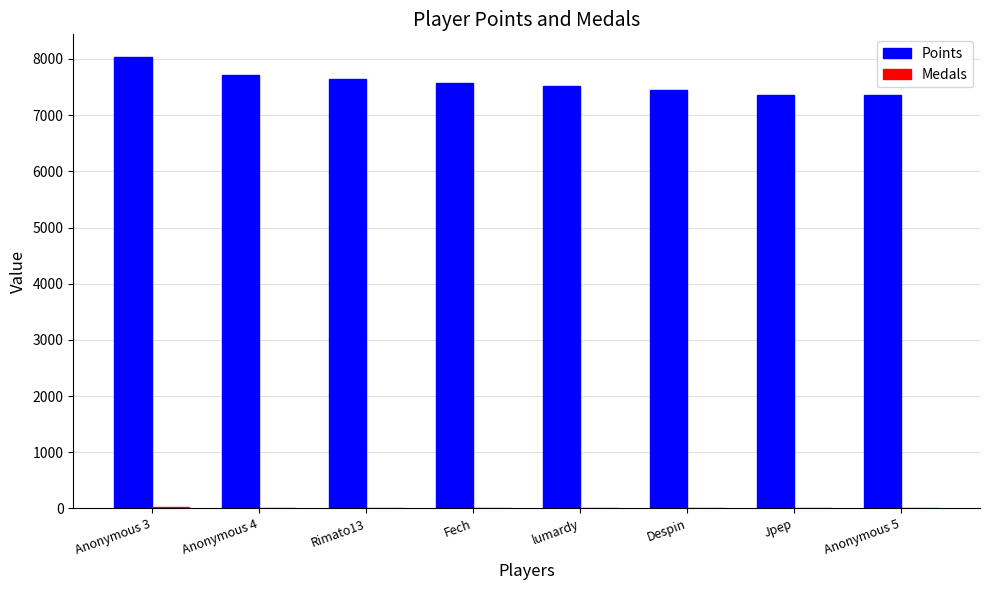

The value of Points at Anonymous 3 is 14360. True or false?

False